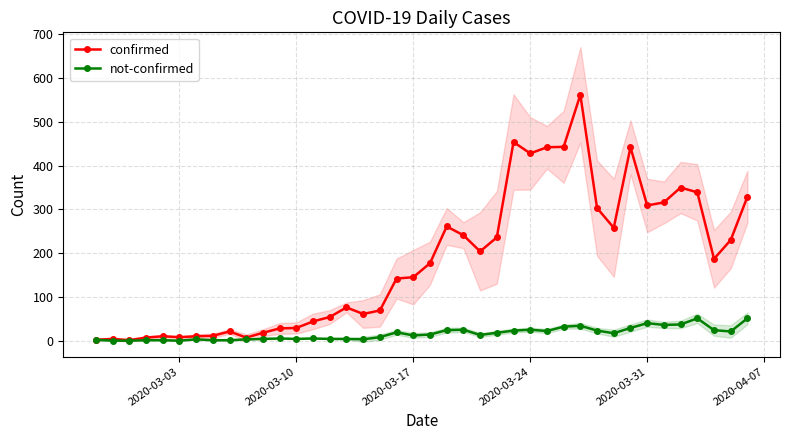

What is the maximum value for not-confirmed?

51